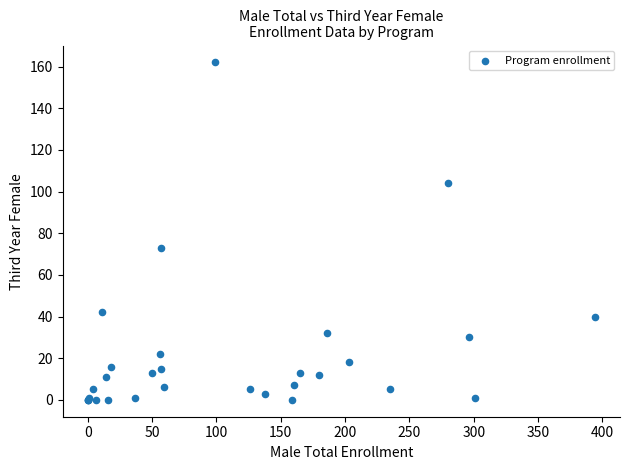

What Y value in the scatter plot is closest to 81?

73